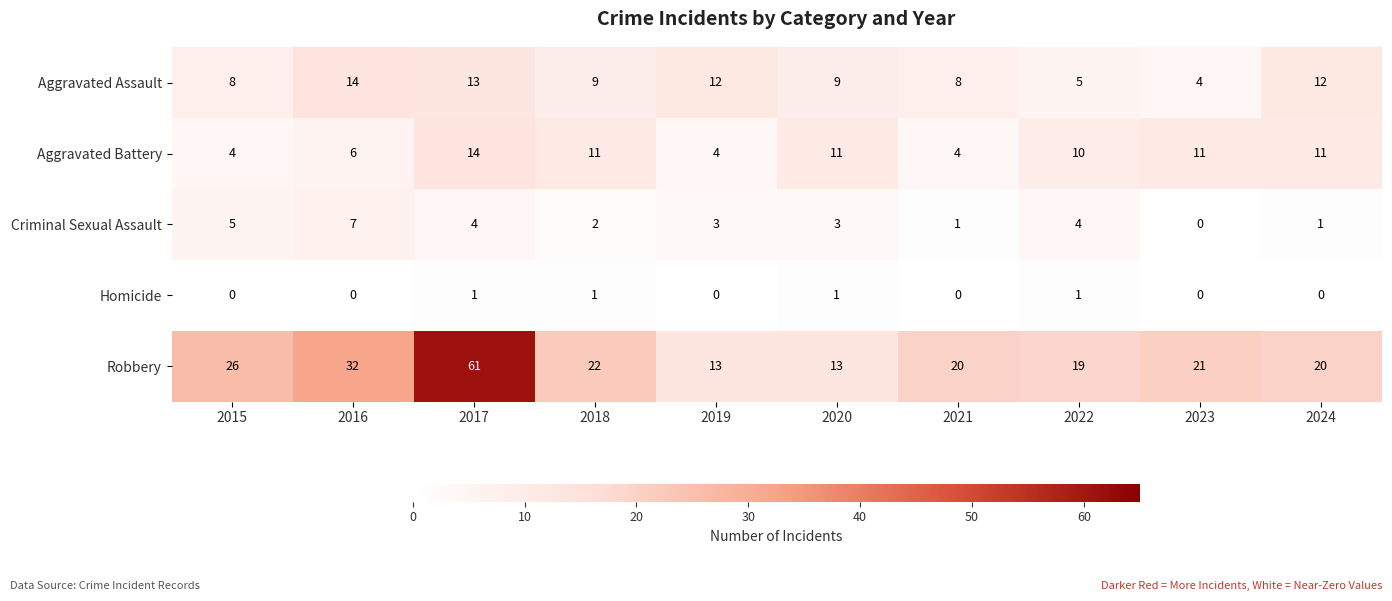

What is the maximum value for Robbery?

61